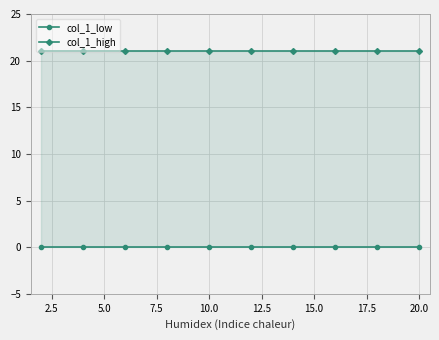

True or false: col_1_high and col_1_low cross at least once.

False